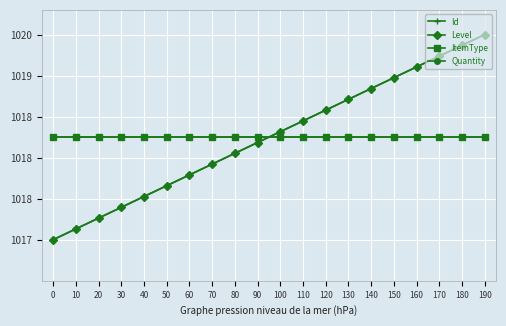

Is this an area chart (filled region under the line)?

No